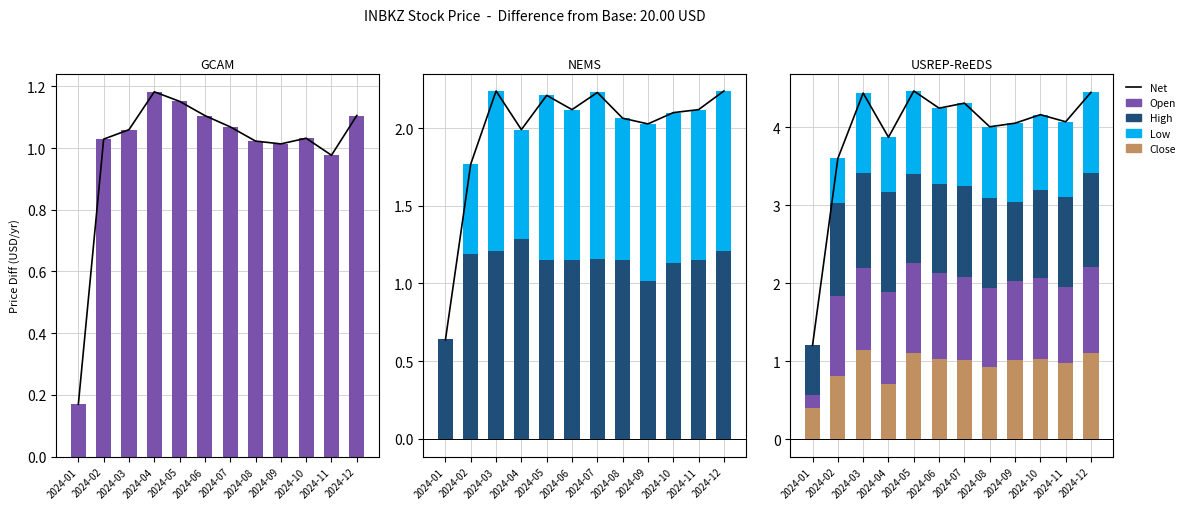

Is the value of Low at 2024-01 greater than the value of Net at 2024-06?

No